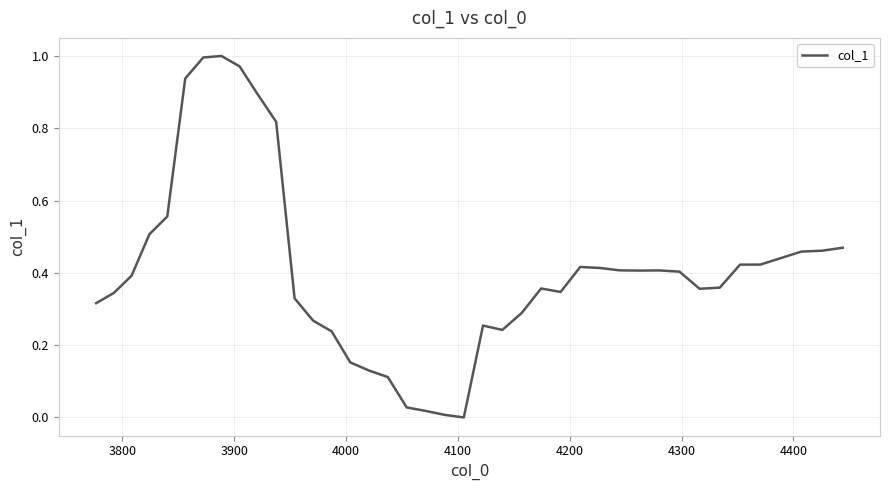

Is this an area chart (filled region under the line)?

No